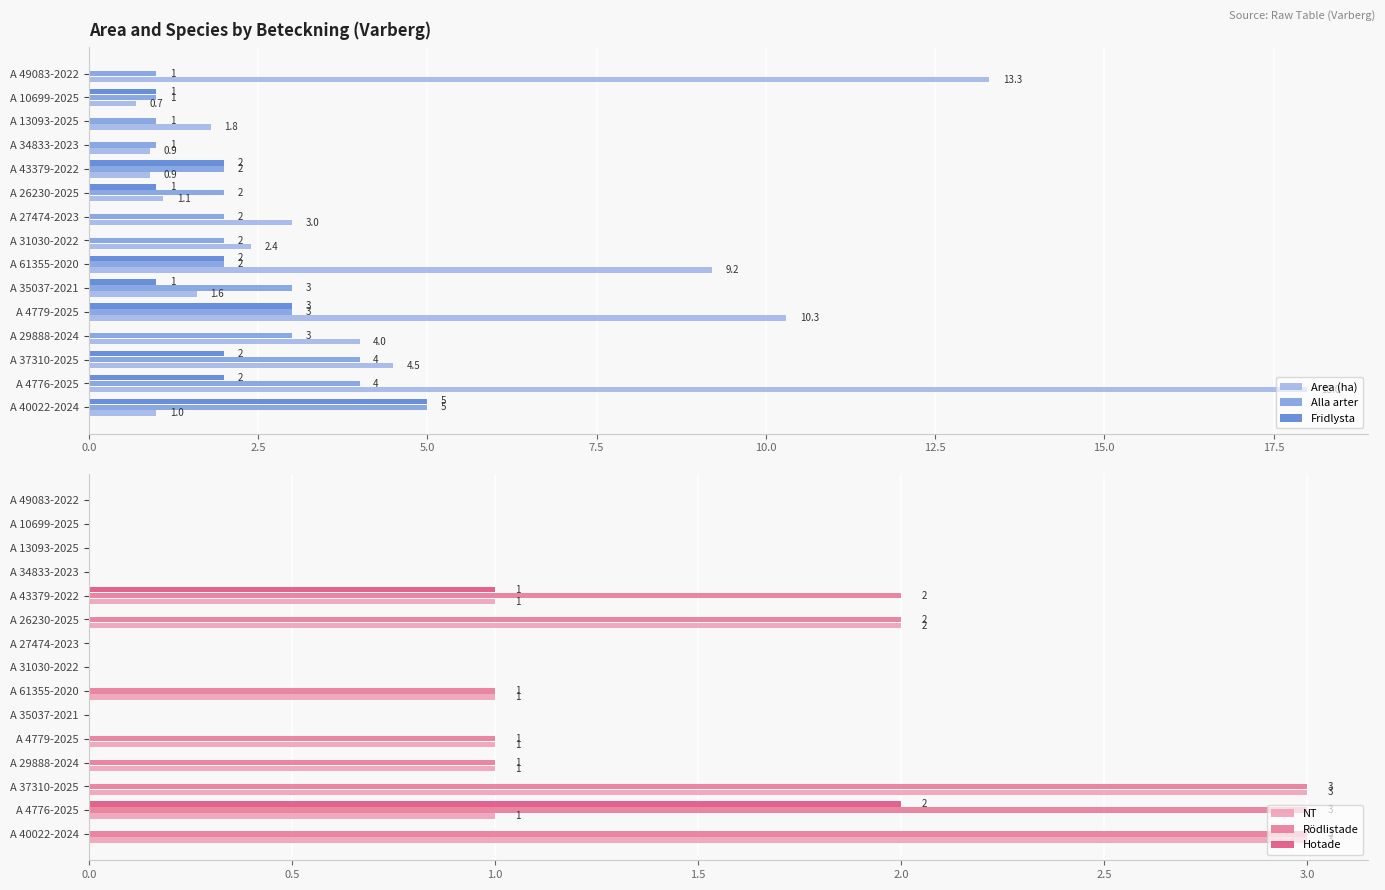

What value does the Alla arter series have at A 13093-2025?

1.0